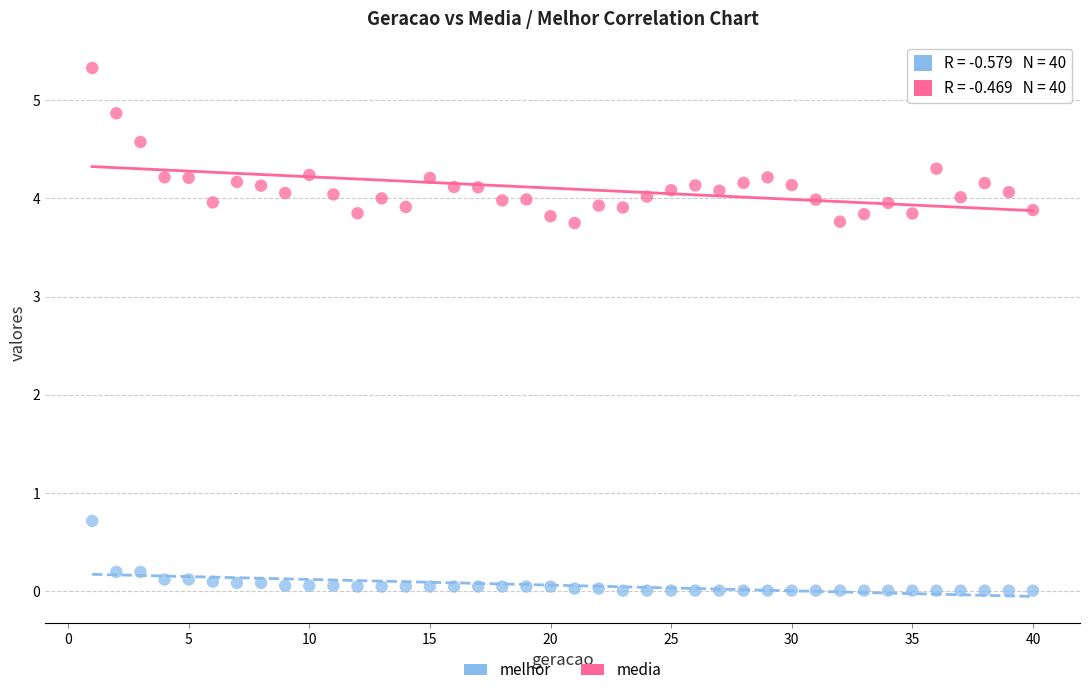

What is the X range (max minus min) for the scatter plot?

39.0